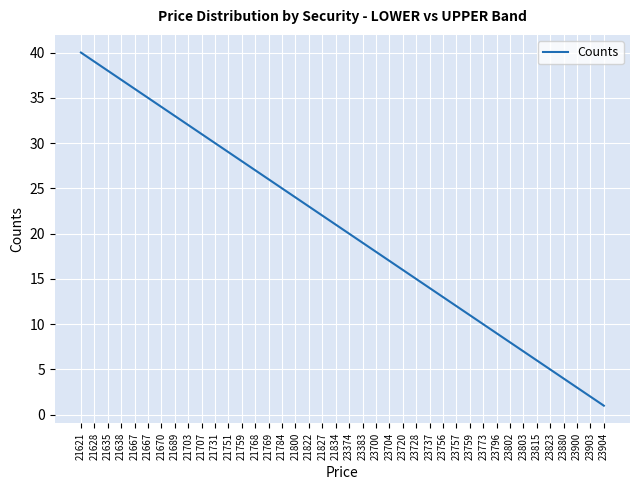

Reading left to right, extract all data points from this chart.

40	39	38	37	36	35	34	33	32	31	30	29	28	27	26	25	24	23	22	21	20	19	18	17	16	15	14	13	12	11	10	9	8	7	6	5	4	3	2	1